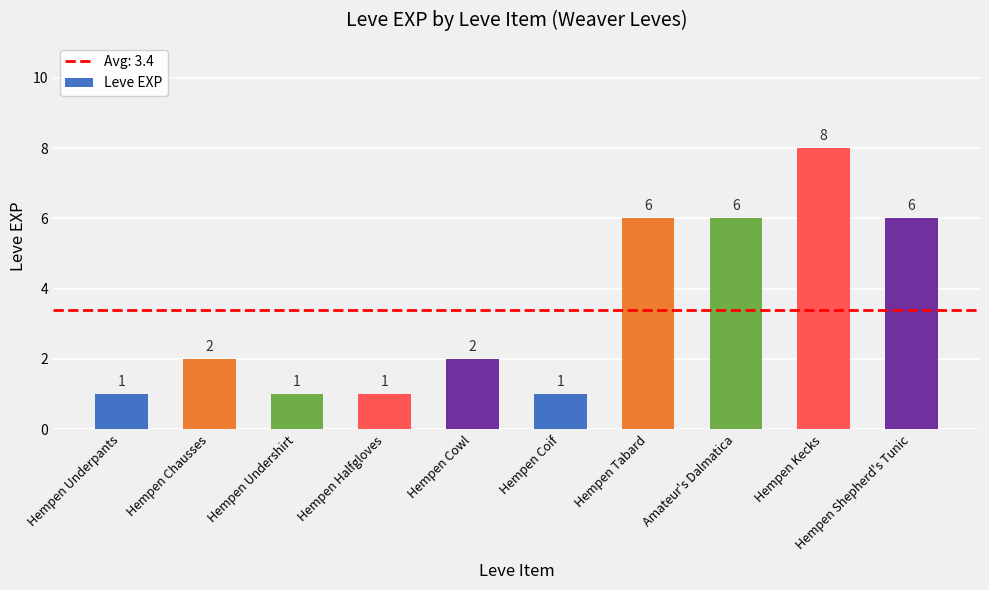

What is the maximum value shown in the chart?

8